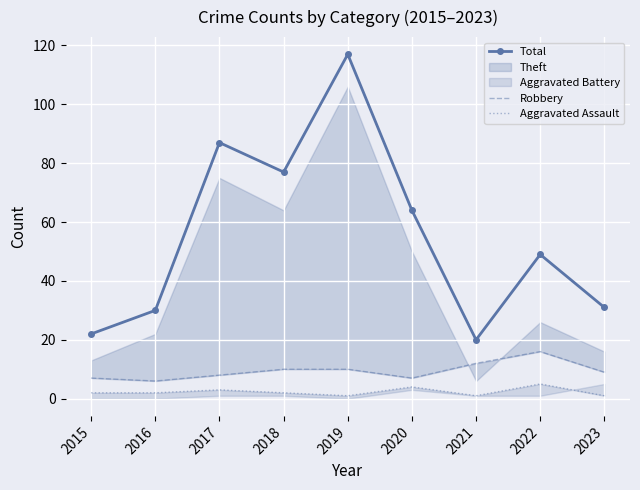

How many interior local valleys does the Aggravated Assault series have?

2